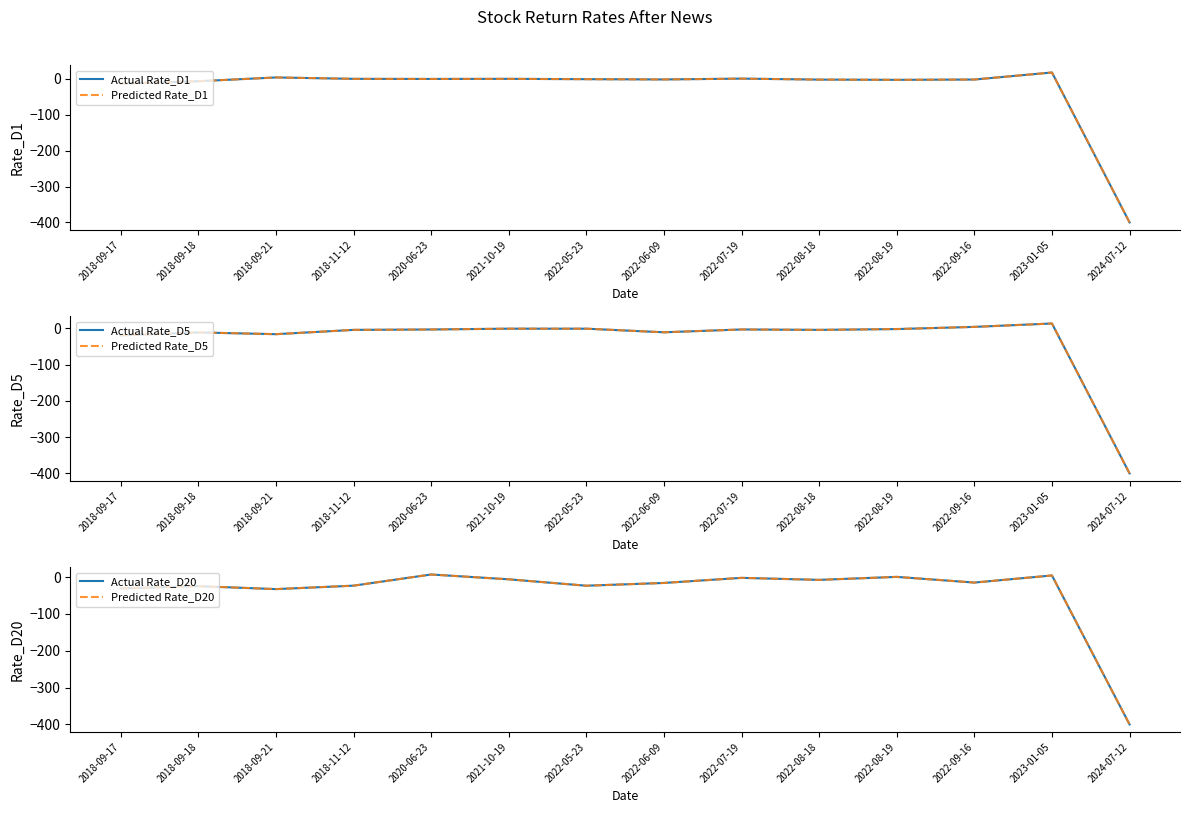

What is the sum of all Actual Rate_D5 values?

-455.0